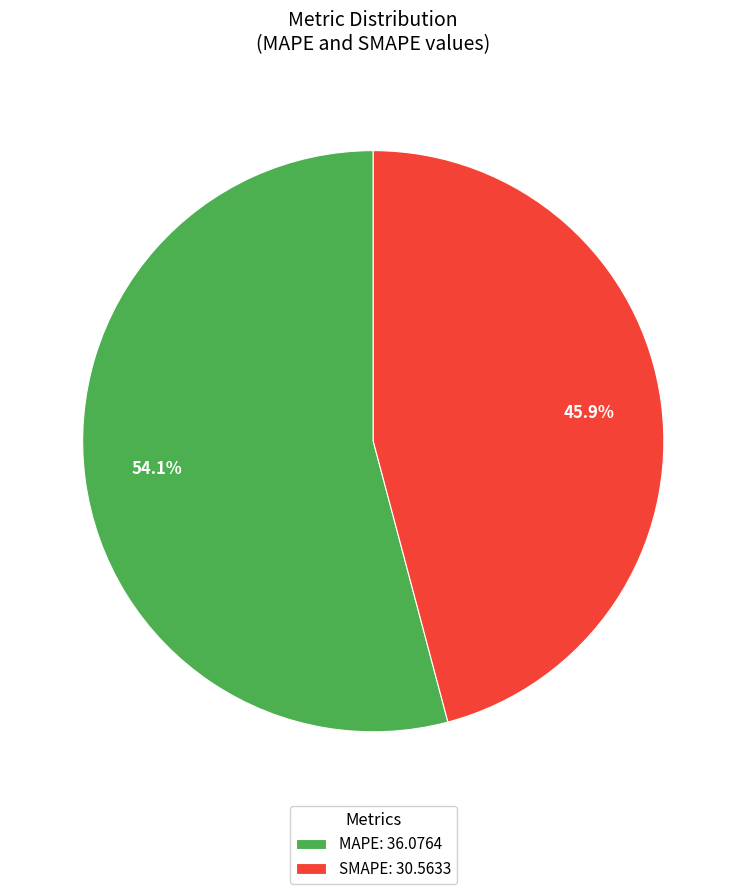

To the nearest percent, what portion does MAPE represent?

54%